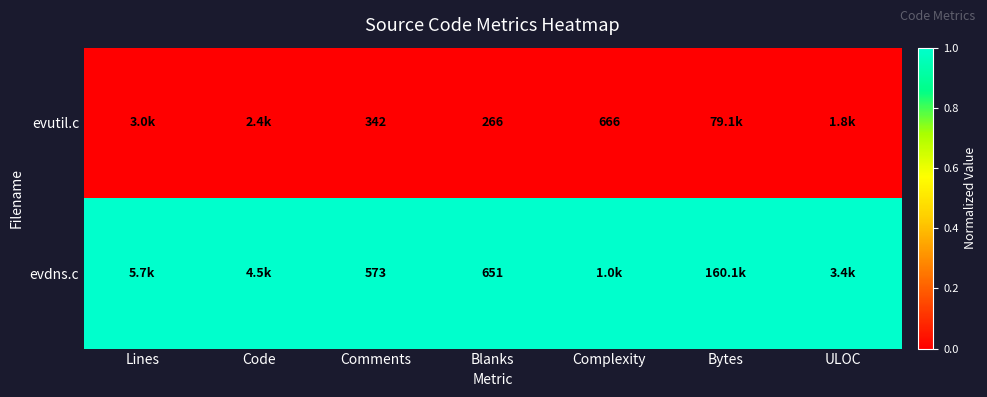

Is the value of evdns.c at Blanks greater than the value of evutil.c at Blanks?

Yes